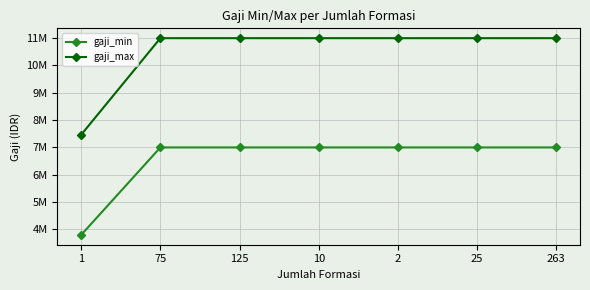

What are all the series names shown in the legend?

gaji_min, gaji_max